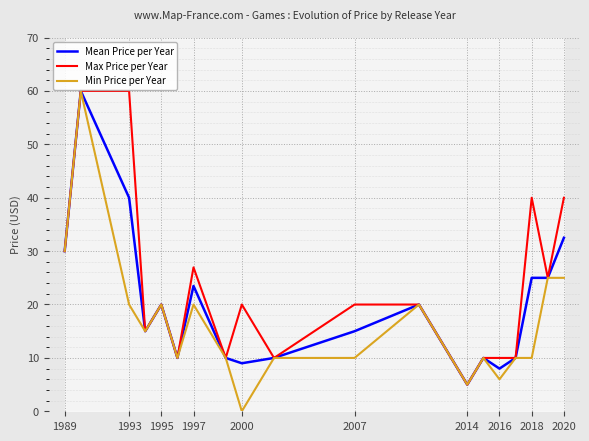

At which label does Max Price per Year first exceed 19?

1989